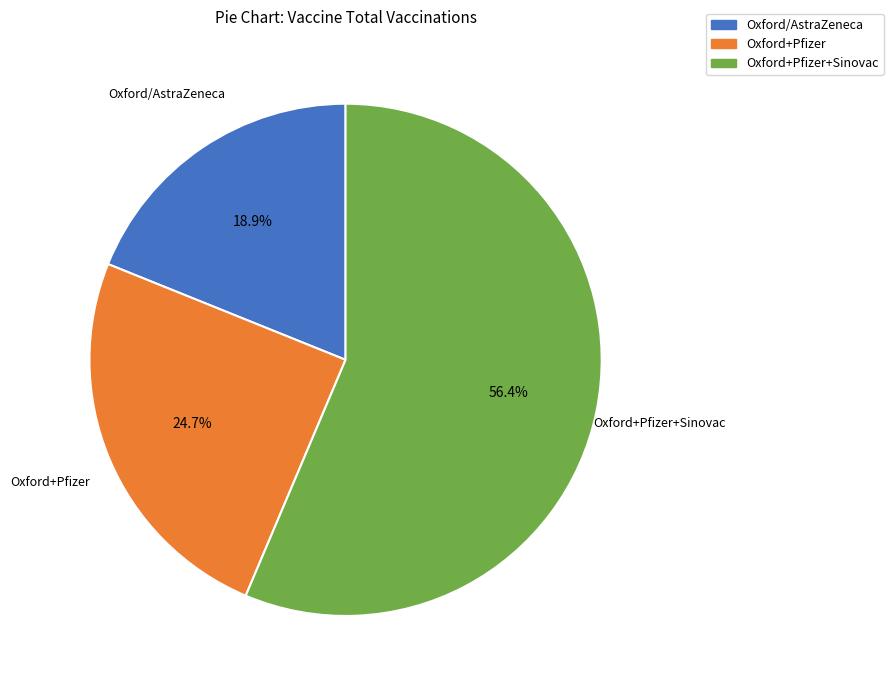

Is the sum of Oxford/AstraZeneca and Oxford+Pfizer+Sinovac greater than half?

Yes